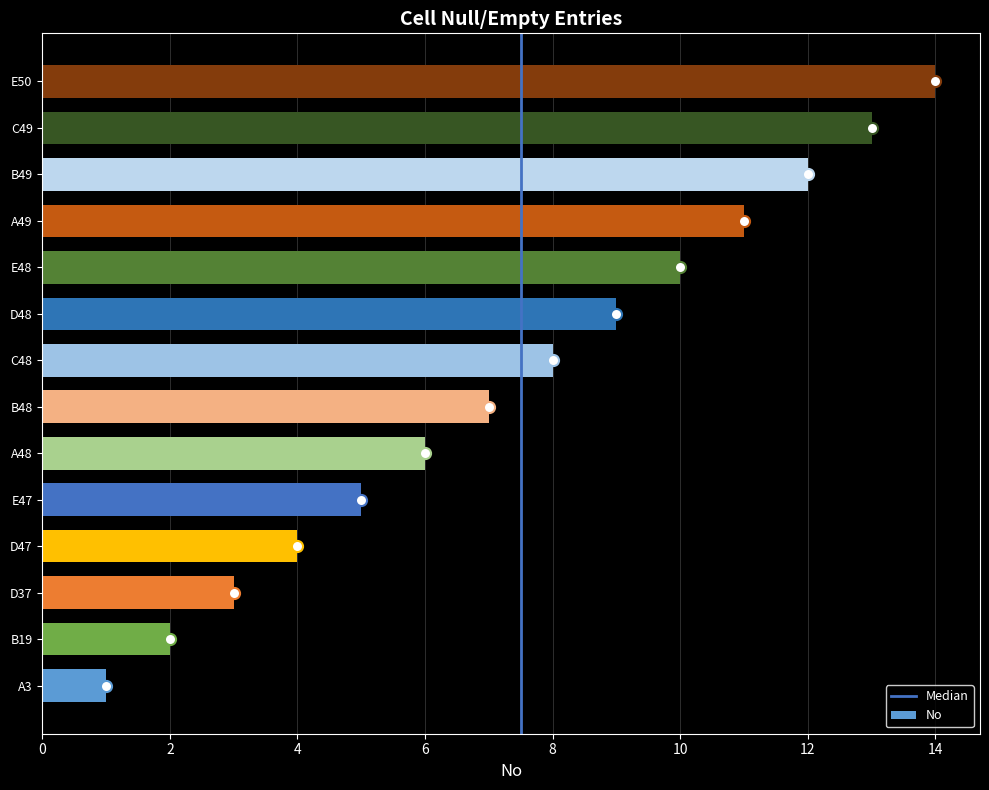

What is the average value?

8